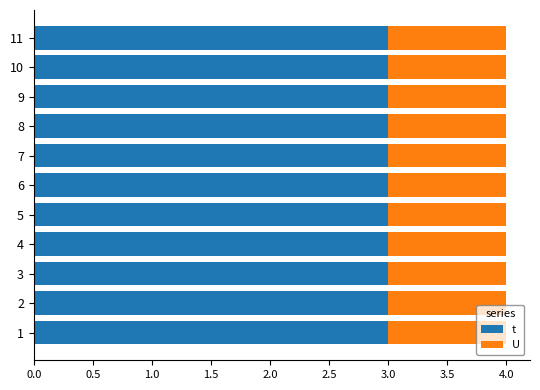

What is the average value of the t series?

3